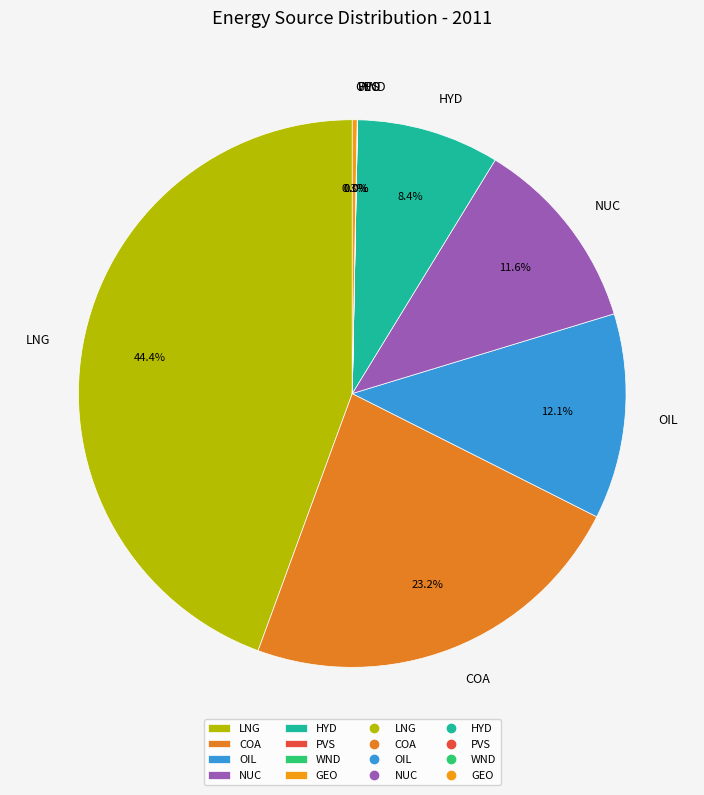

Combined, what portion of the pie is LNG and NUC?

56.0%